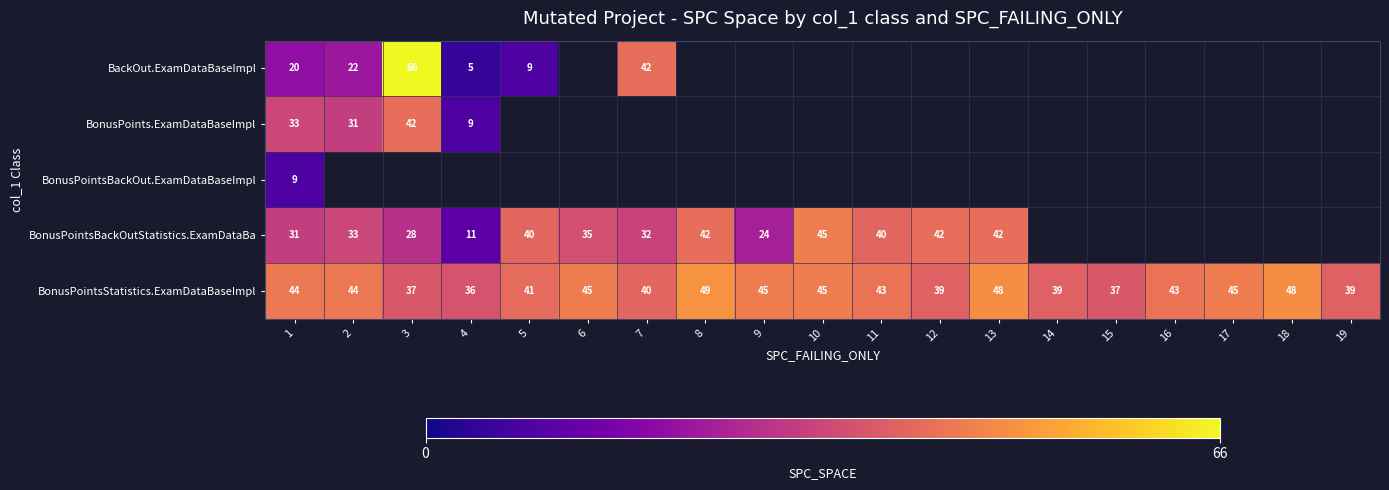

Is it true that BonusPointsBackOutStatistics.ExamDataBa equals 60 at 5?

False